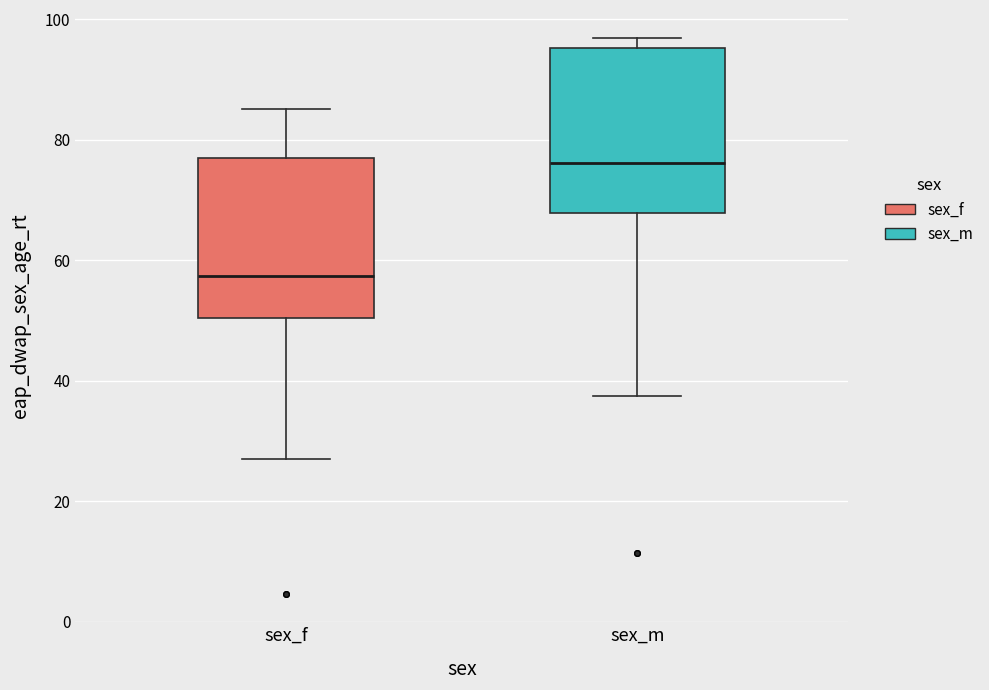

Where does the median line of the box for sex_f sit on the y-axis? The values are not printed on the chart, so give them approximately, as read against the axis.

58